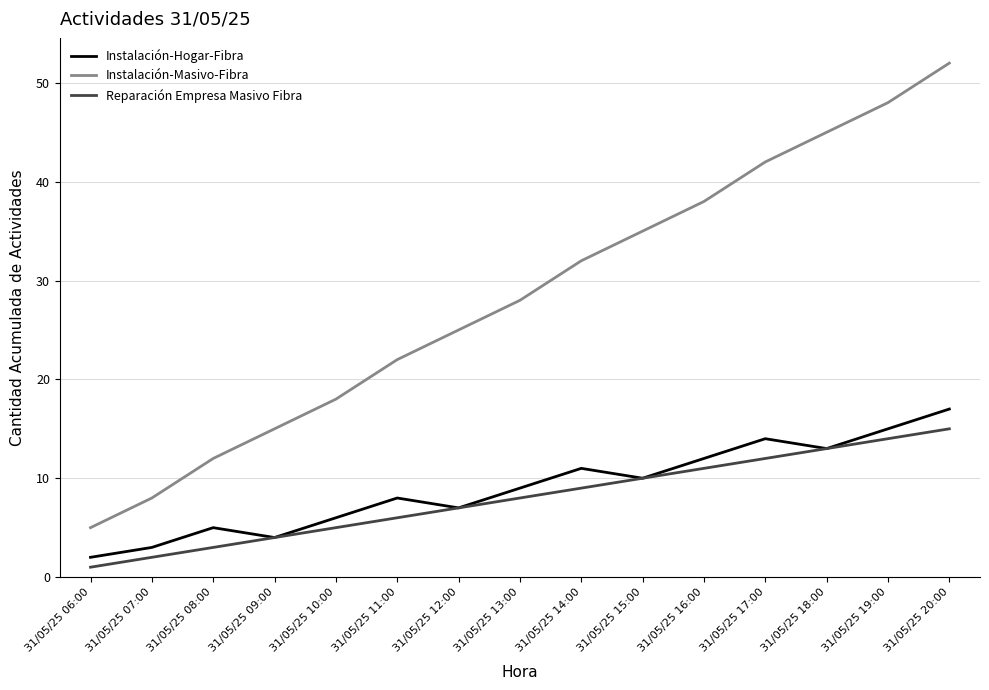

True or false: Instalación-Hogar-Fibra and Instalación-Masivo-Fibra cross at least once.

False